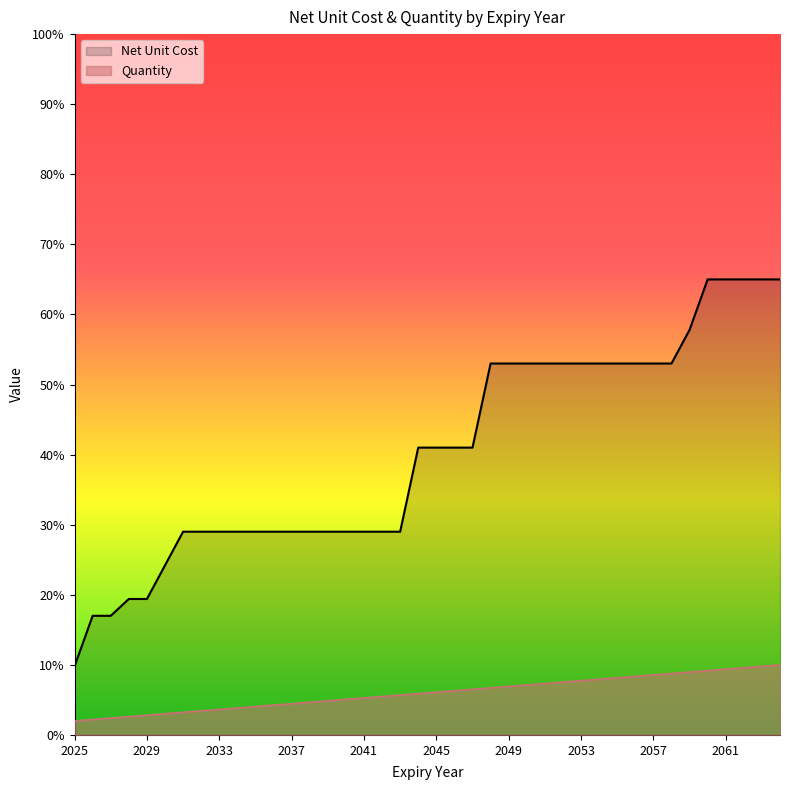

How many values are below 41?

19